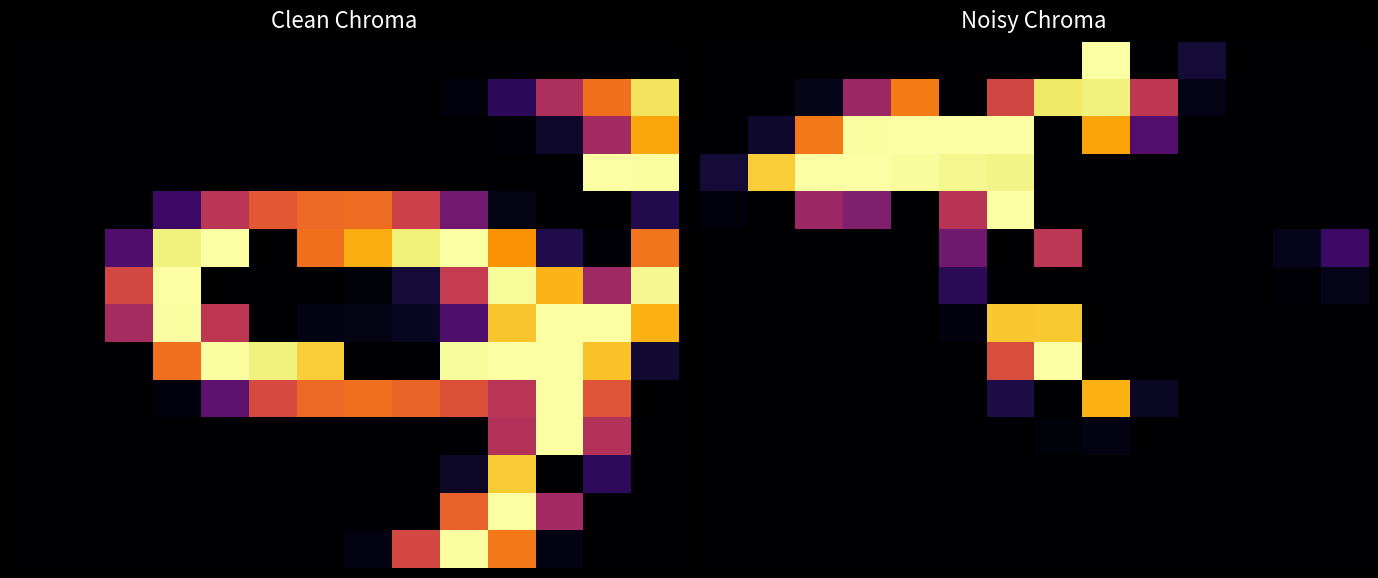

Reading right to left, extract all data points from this chart.

row_0: 13=0	12=0	11=0	10=24	9=0	8=255	7=0	6=0	5=1	4=0	3=1	2=0	1=0	0=0
row_1: 13=0	12=0	11=0	10=10	9=130	8=245	7=240	6=144	5=0	4=182	3=106	2=11	1=0	0=0
row_2: 13=0	12=0	11=0	10=1	9=62	8=204	7=0	6=255	5=255	4=255	3=254	2=180	1=20	0=1
row_3: 13=0	12=0	11=0	10=0	9=0	8=0	7=0	6=247	5=249	4=253	3=255	2=255	1=225	0=24
row_4: 13=0	12=0	11=0	10=0	9=0	8=0	7=0	6=255	5=125	4=0	3=90	2=106	1=0	0=5
row_5: 13=48	12=12	11=0	10=0	9=0	8=0	7=128	6=0	5=79	4=0	3=0	2=0	1=0	0=0
row_6: 13=11	12=3	11=0	10=0	9=0	8=0	7=0	6=0	5=38	4=0	3=0	2=0	1=0	0=0
row_7: 13=0	12=0	11=0	10=0	9=0	8=0	7=223	6=222	5=6	4=0	3=0	2=0	1=0	0=0
row_8: 13=0	12=0	11=0	10=0	9=0	8=0	7=255	6=150	5=0	4=0	3=0	2=0	1=0	0=0
row_9: 13=0	12=0	11=0	10=0	9=16	8=210	7=0	6=30	5=0	4=0	3=0	2=0	1=0	0=0
row_10: 13=0	12=0	11=0	10=0	9=0	8=7	7=4	6=0	5=0	4=0	3=0	2=0	1=0	0=0
row_11: 13=0	12=0	11=0	10=0	9=0	8=0	7=0	6=0	5=0	4=0	3=0	2=0	1=0	0=0
row_12: 13=0	12=0	11=0	10=0	9=0	8=0	7=0	6=0	5=0	4=0	3=0	2=0	1=0	0=0
row_13: 13=0	12=0	11=0	10=0	9=0	8=0	7=0	6=0	5=0	4=0	3=0	2=0	1=0	0=0